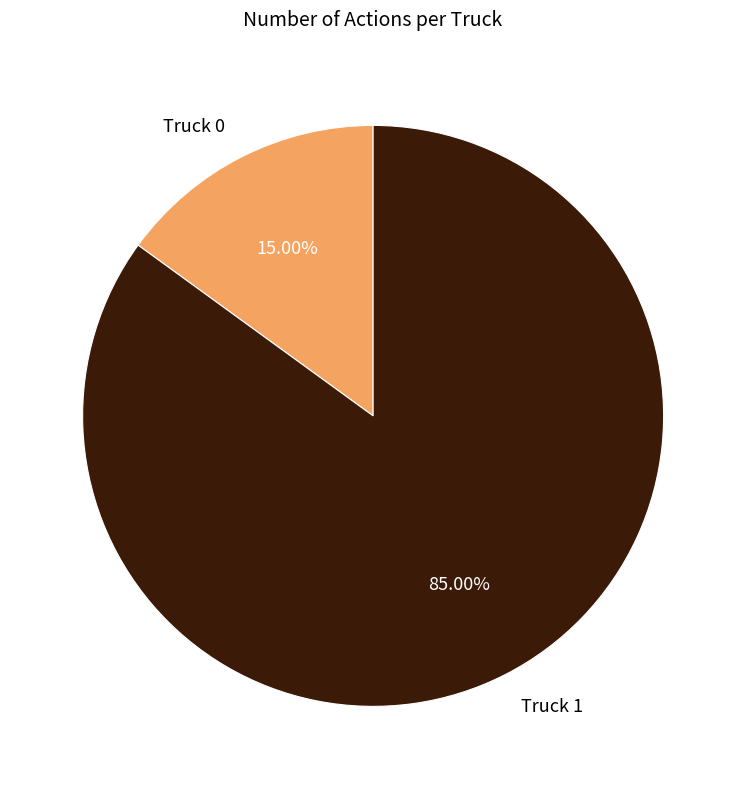

Combined, do Truck 1 and Truck 0 account for over 50%?

Yes